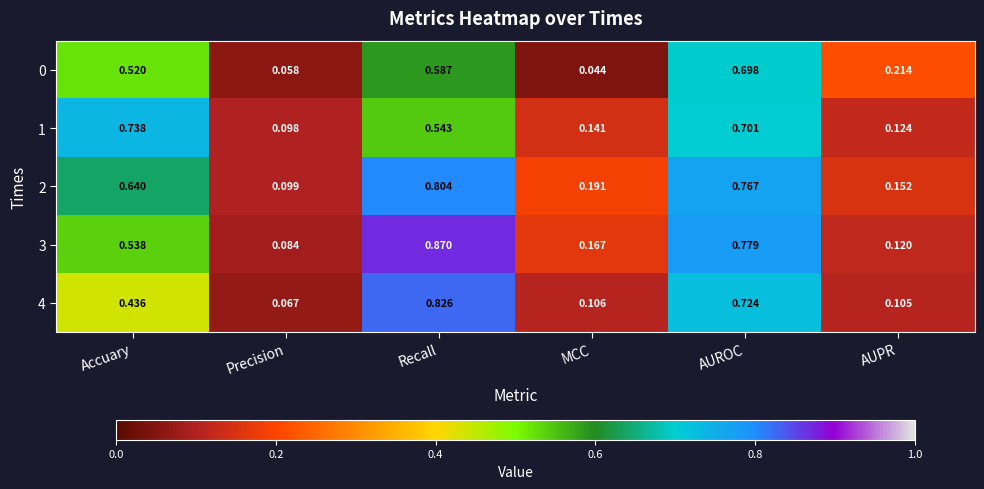

At which category is the sum across all series the highest?

AUROC